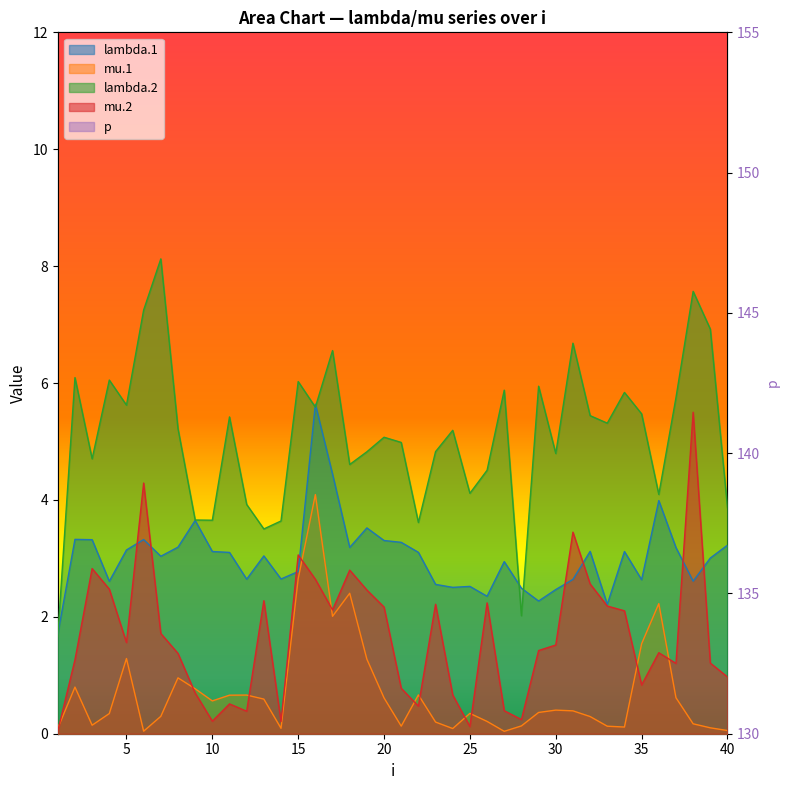

Reading right to left, list all the values displayed in this chart.

lambda.1: 40=3.2	39=3.0	38=2.6	37=3.2	36=4.0	35=2.6	34=3.1	33=2.2	32=3.1	31=2.6	30=2.5	29=2.3	28=2.5	27=2.9	26=2.4	25=2.5	24=2.5	23=2.6	22=3.1	21=3.3	20=3.3	19=3.5	18=3.2	17=4.4	16=5.6	15=2.8	14=2.6	13=3.0	12=2.6	11=3.1	10=3.1	9=3.6	8=3.2	7=3.0	6=3.3	5=3.1	4=2.6	3=3.3	2=3.3	1=1.7
mu.1: 40=0.1	39=0.1	38=0.2	37=0.6	36=2.2	35=1.5	34=0.1	33=0.1	32=0.3	31=0.4	30=0.4	29=0.4	28=0.1	27=0.0	26=0.2	25=0.3	24=0.1	23=0.2	22=0.7	21=0.1	20=0.6	19=1.3	18=2.4	17=2.0	16=4.1	15=2.6	14=0.1	13=0.6	12=0.7	11=0.7	10=0.6	9=0.8	8=1.0	7=0.3	6=0.0	5=1.3	4=0.3	3=0.1	2=0.8	1=0.1
lambda.2: 40=3.9	39=6.9	38=7.6	37=5.7	36=4.1	35=5.5	34=5.8	33=5.3	32=5.4	31=6.7	30=4.8	29=5.9	28=2.0	27=5.9	26=4.5	25=4.1	24=5.2	23=4.8	22=3.6	21=5.0	20=5.1	19=4.8	18=4.6	17=6.6	16=5.6	15=6.0	14=3.6	13=3.5	12=3.9	11=5.4	10=3.7	9=3.7	8=5.2	7=8.1	6=7.2	5=5.6	4=6.1	3=4.7	2=6.1	1=1.7
mu.2: 40=1.0	39=1.2	38=5.5	37=1.2	36=1.4	35=0.8	34=2.1	33=2.2	32=2.6	31=3.4	30=1.5	29=1.4	28=0.2	27=0.4	26=2.2	25=0.1	24=0.7	23=2.2	22=0.5	21=0.8	20=2.2	19=2.5	18=2.8	17=2.1	16=2.6	15=3.1	14=0.2	13=2.3	12=0.4	11=0.5	10=0.2	9=0.7	8=1.4	7=1.7	6=4.3	5=1.6	4=2.5	3=2.8	2=1.3	1=0.0
p: 40=145.3	39=143.1	38=142.2	37=144.2	36=143.3	35=142.1	34=144.1	33=144.0	32=144.1	31=143.2	30=144.7	29=143.4	28=144.6	27=144.5	26=144.3	25=145.9	24=145.2	23=144.7	22=145.8	21=144.8	20=144.2	19=143.5	18=140.7	17=141.2	16=139.3	15=137.6	14=146.4	13=143.8	12=145.5	11=144.6	10=146.0	9=144.8	8=144.4	7=141.4	6=142.1	5=143.6	4=143.9	3=143.6	2=143.6	1=140.7